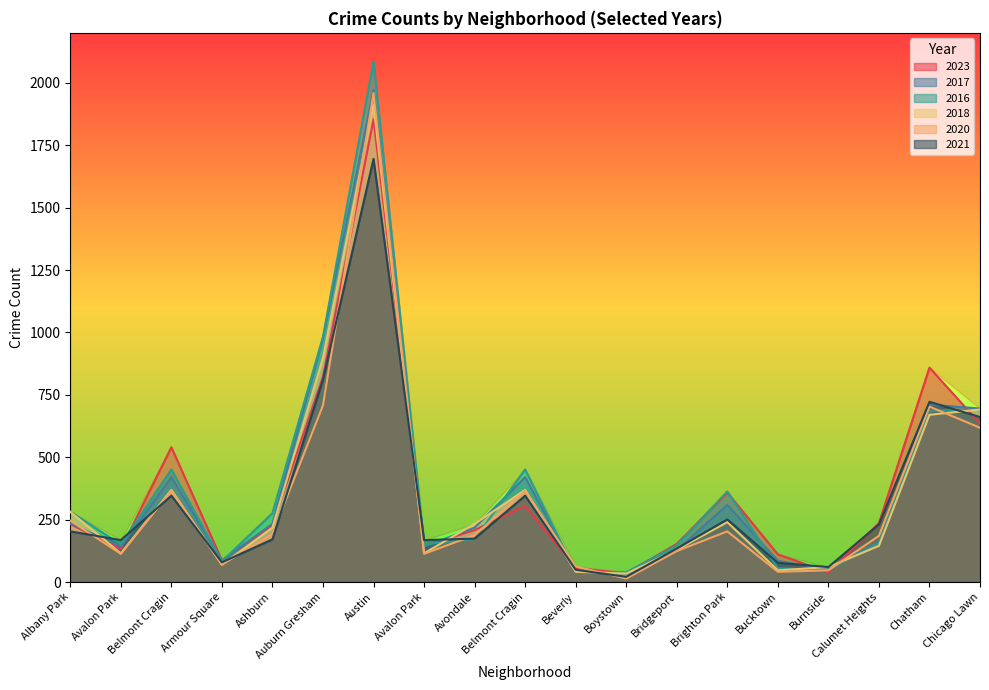

Between Ashburn and Bucktown, which series saw the biggest shift?

2016